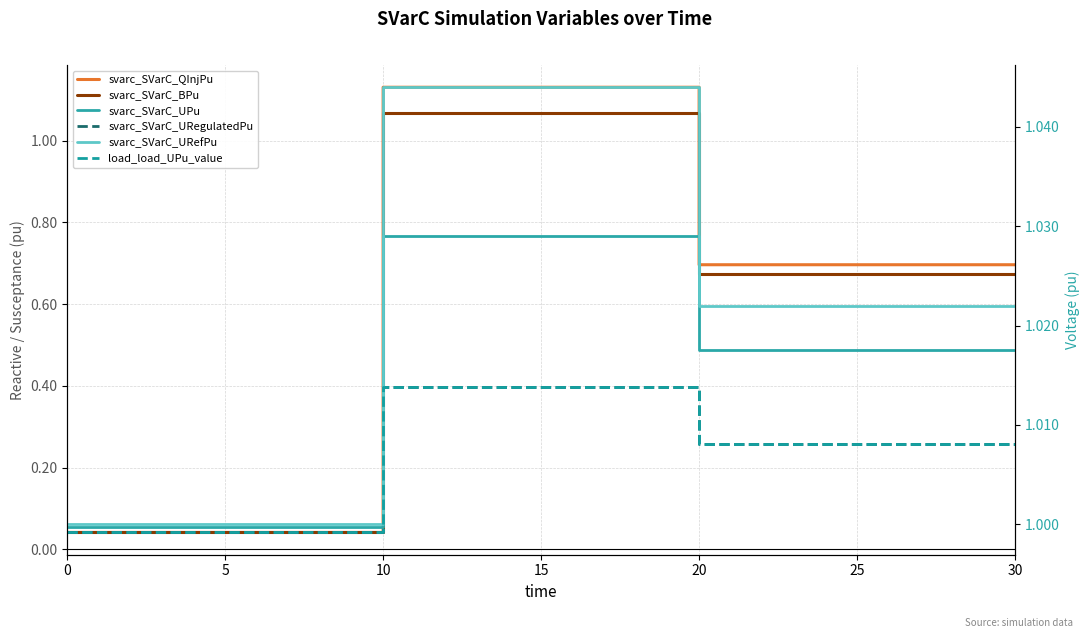

True or false: svarc_SVarC_URegulatedPu and svarc_SVarC_URefPu cross at least once.

False